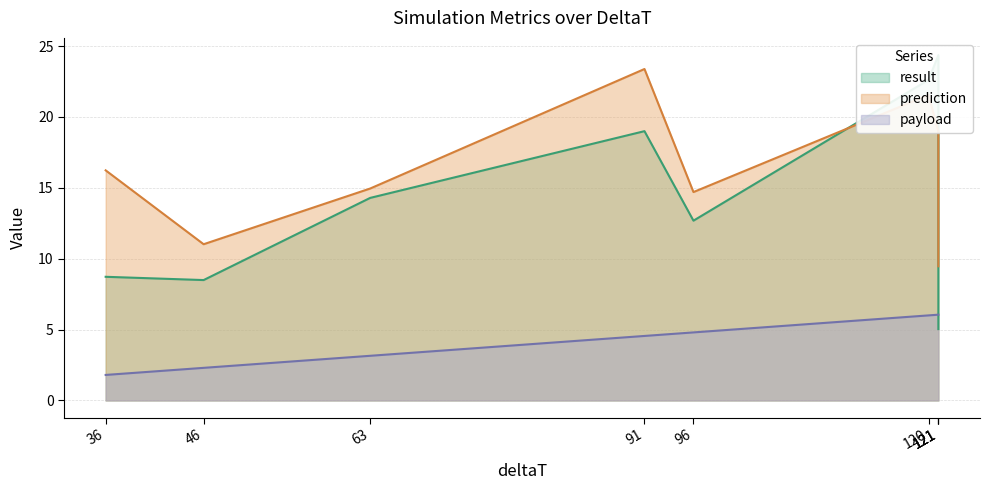

What is the maximum value for prediction?

23.4